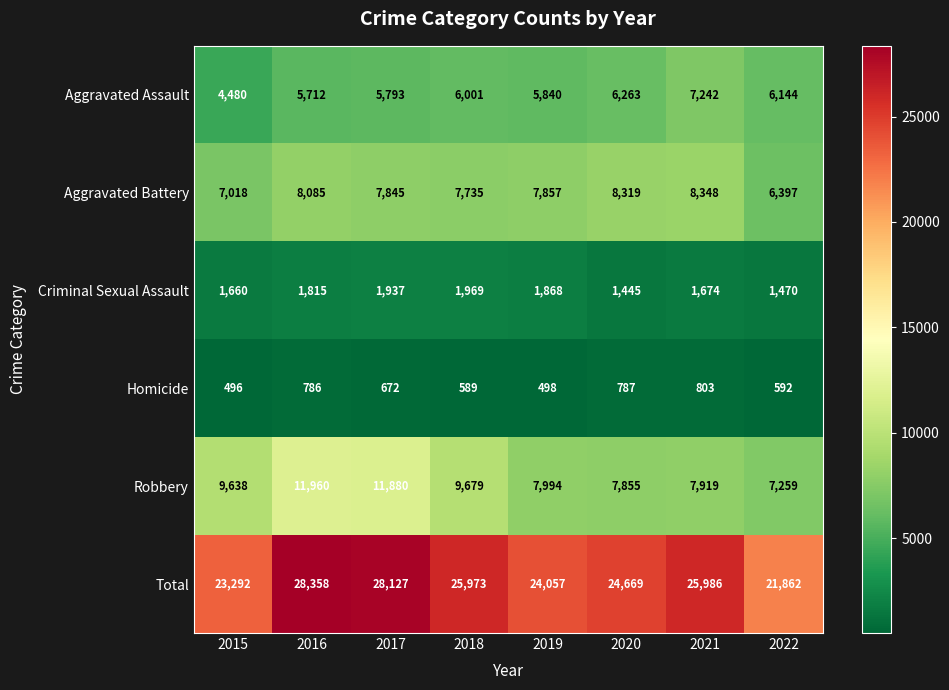

Rank the series by their maximum value, from lowest to highest.

Homicide, Criminal Sexual Assault, Aggravated Assault, Aggravated Battery, Robbery, Total